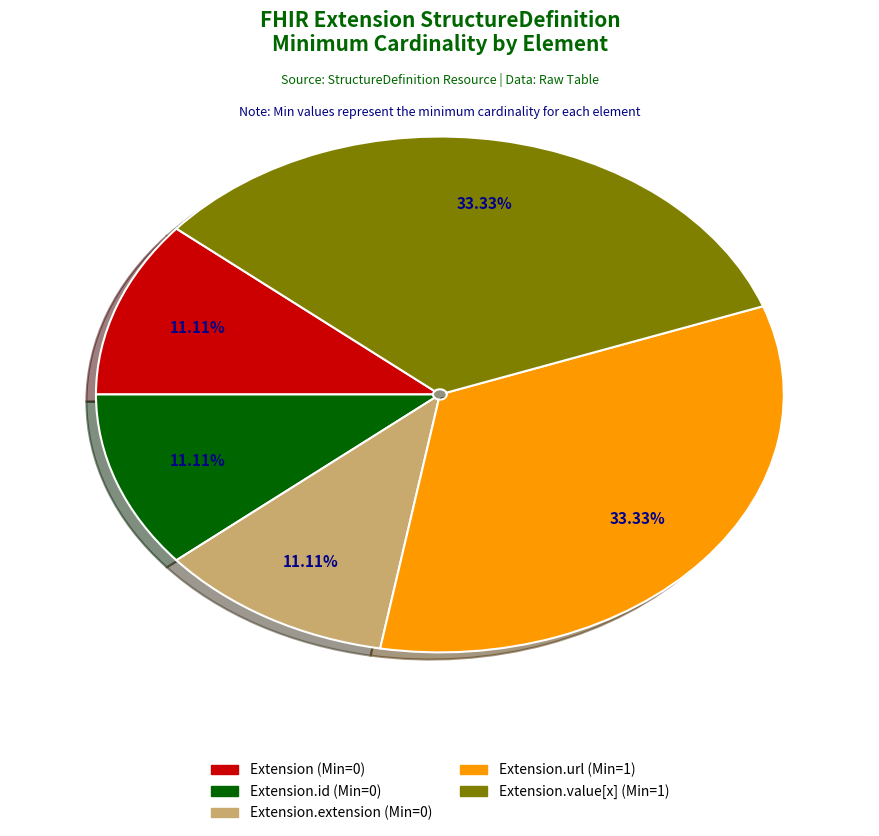

How many slices are in this pie chart?

5